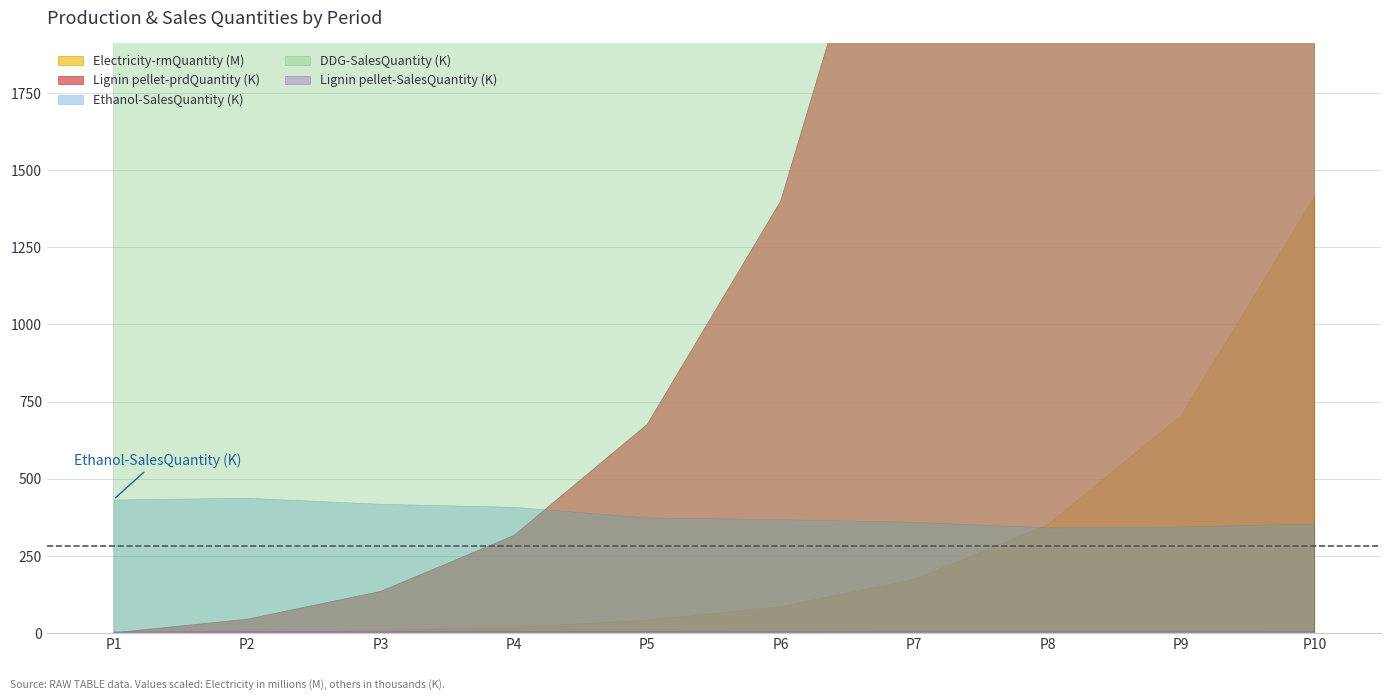

Which series ends up on top after the final intersection of Lignin pellet-prdQuantity and DDG-SalesQuantity?

Lignin pellet-prdQuantity